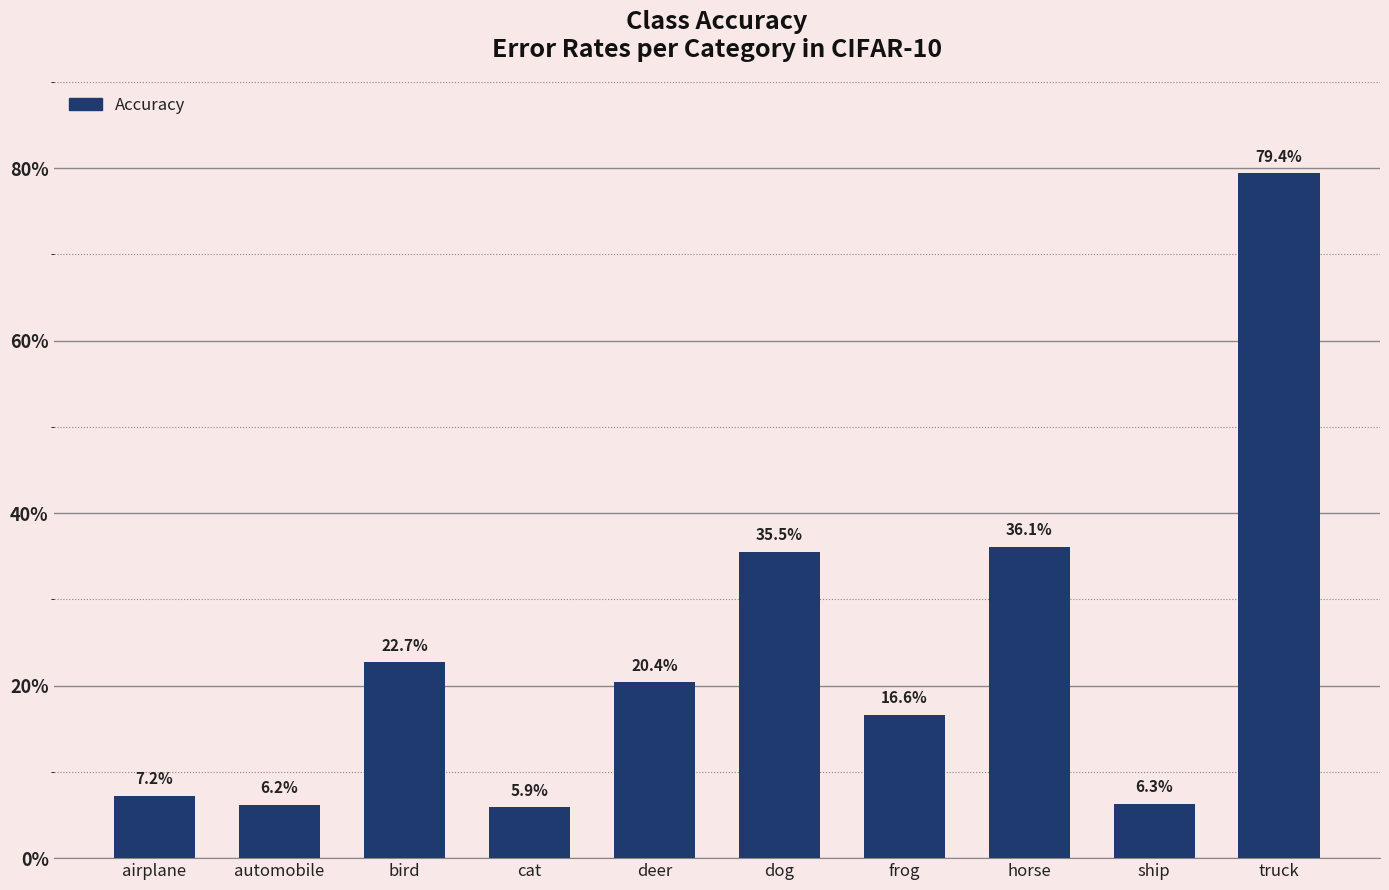

Is it true that the value at airplane is 7.2?

True